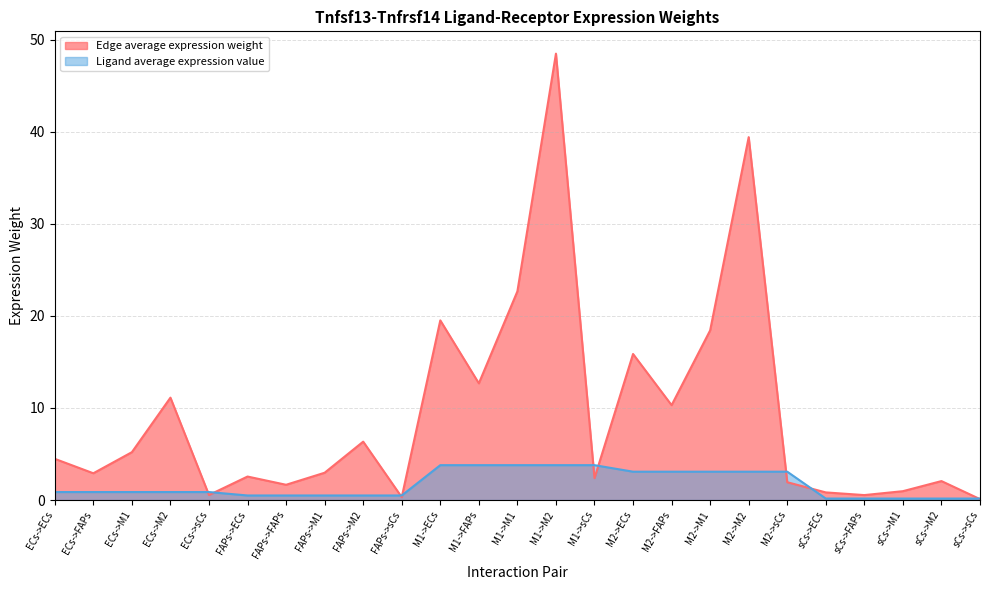

What is the value of the Edge average expression weight point at the 20th from the left?

1.9